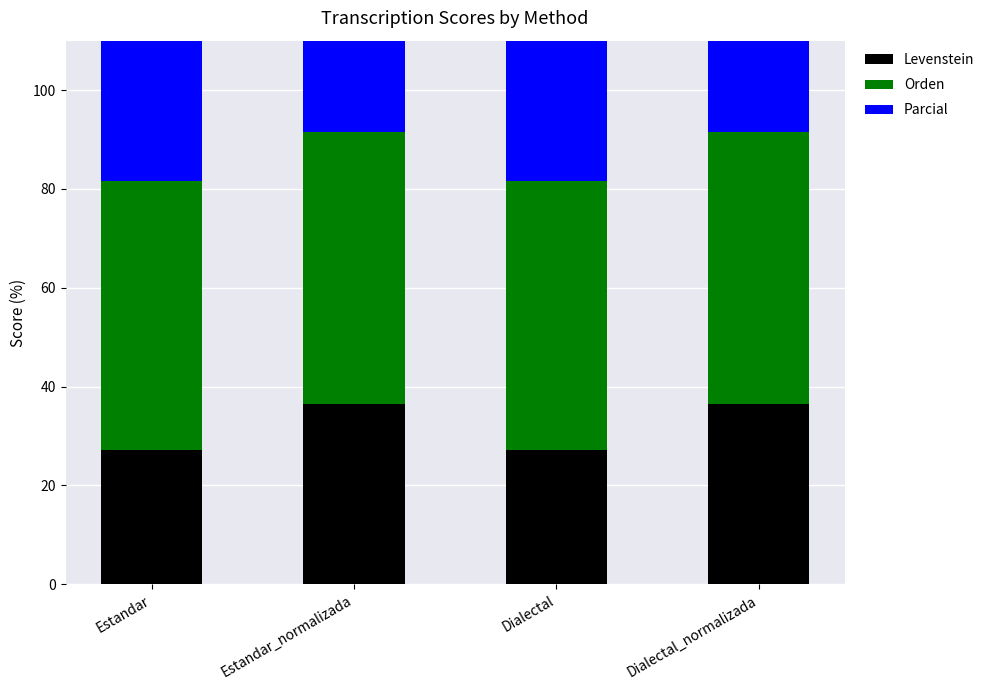

Rank the series by their average value, from lowest to highest.

Levenstein, Orden, Parcial